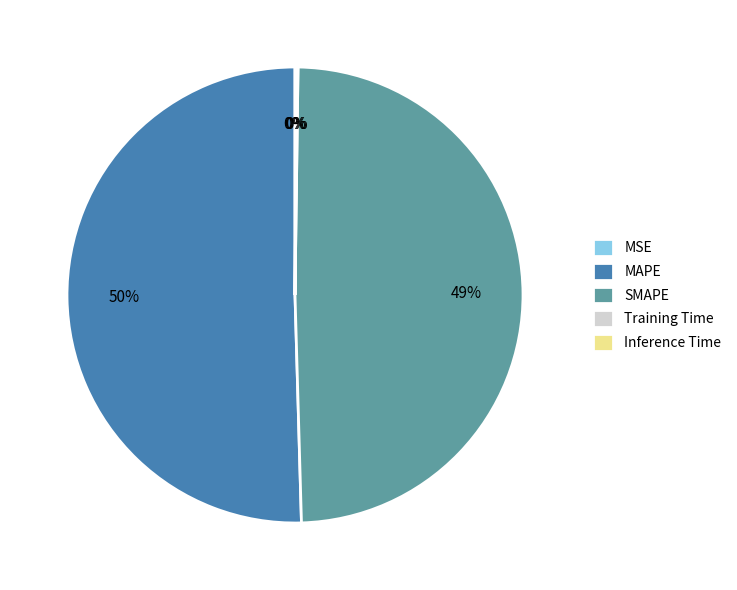

Which has a higher value, SMAPE or MAPE?

MAPE